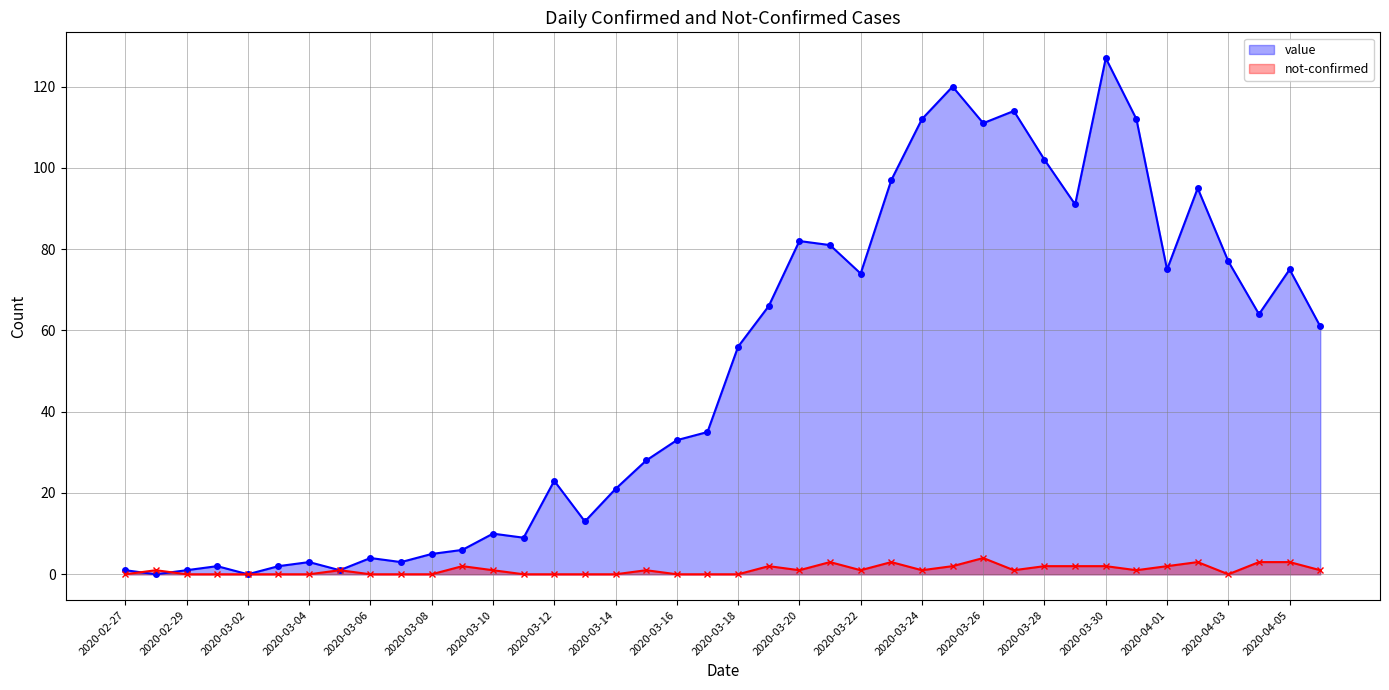

What is the difference between the maximum and minimum values in the not-confirmed (line) series?

4